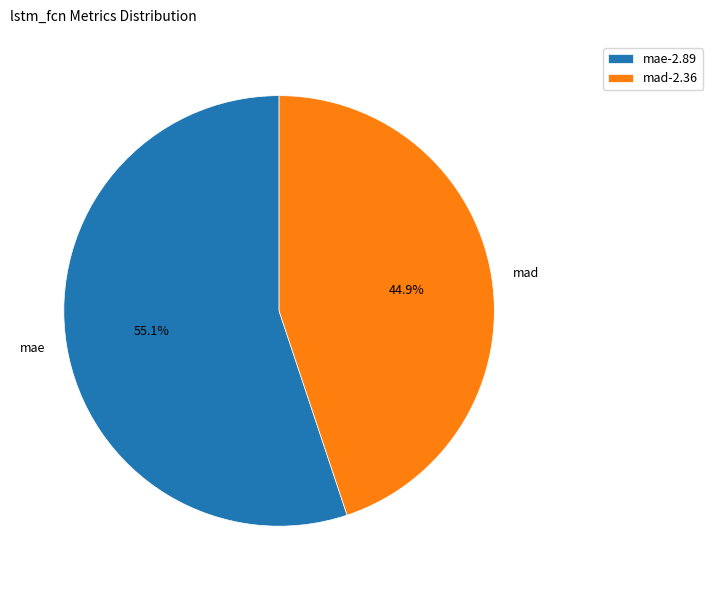

Count the number of slices in the pie.

2